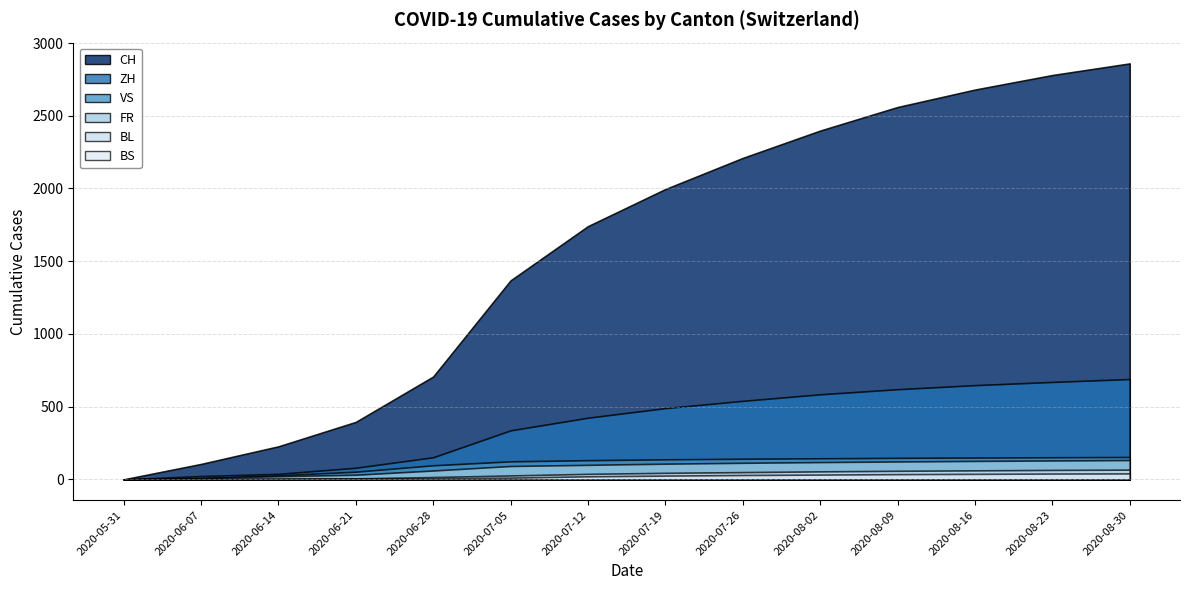

How many positive values does the BL series have?

13